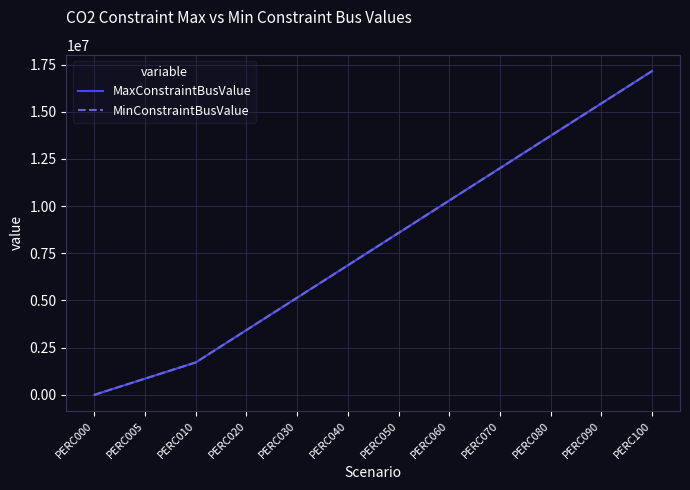

Which category has the highest value in the MinConstraintBusValue series?

PERC100